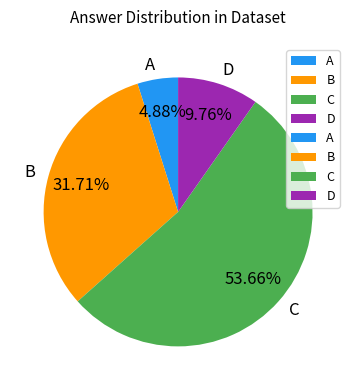

To the nearest percent, what is the difference between the largest and smallest slice percentages?

49%